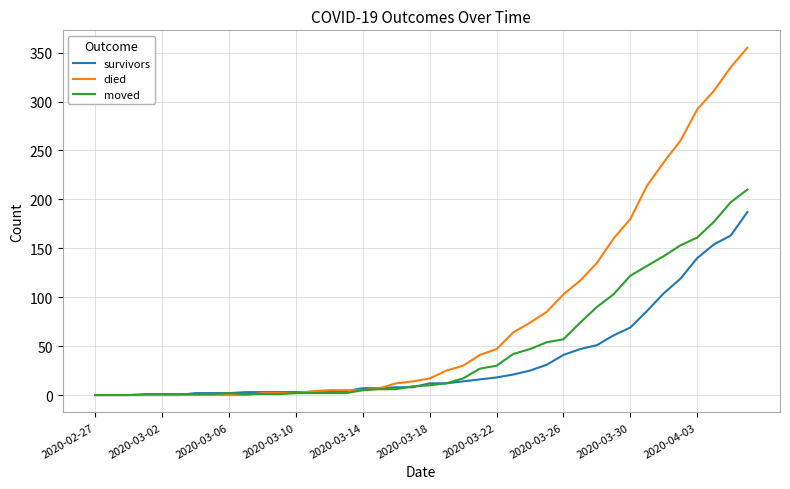

Which series has the widest spread of values?

died